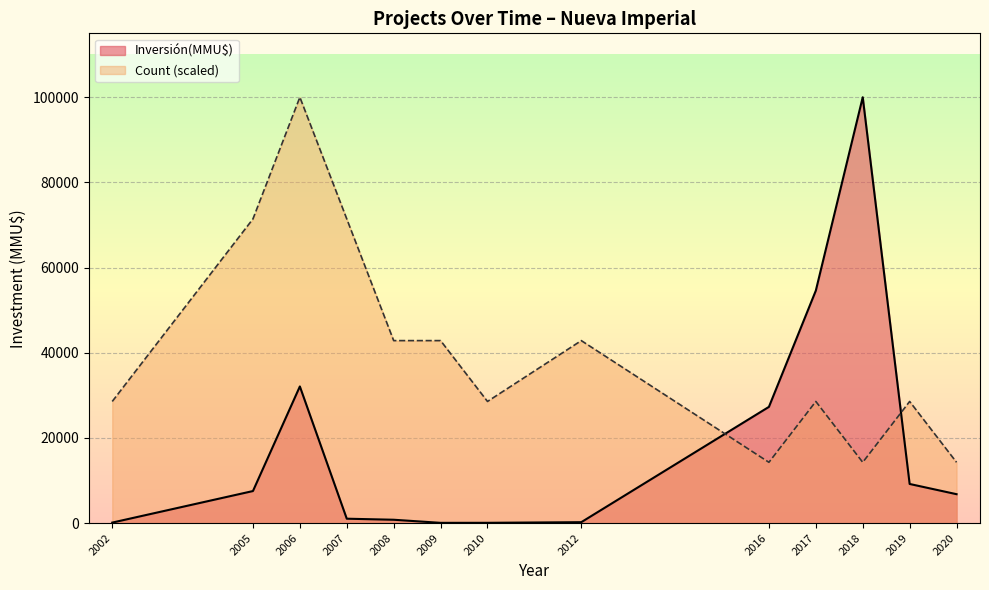

Rank the series by their maximum value, from highest to lowest.

Inversión(MMU$), Count